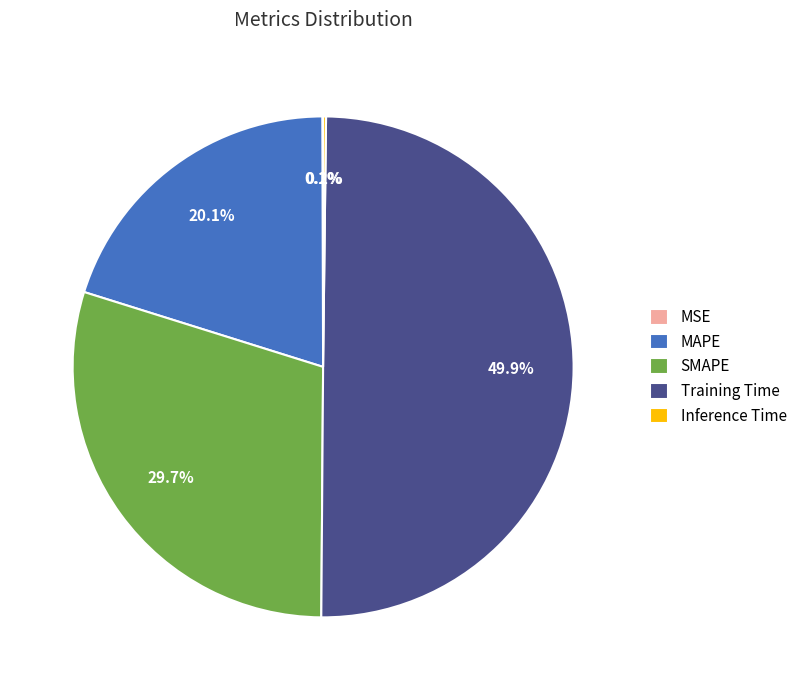

To the nearest percent, what is the average slice percentage?

20%